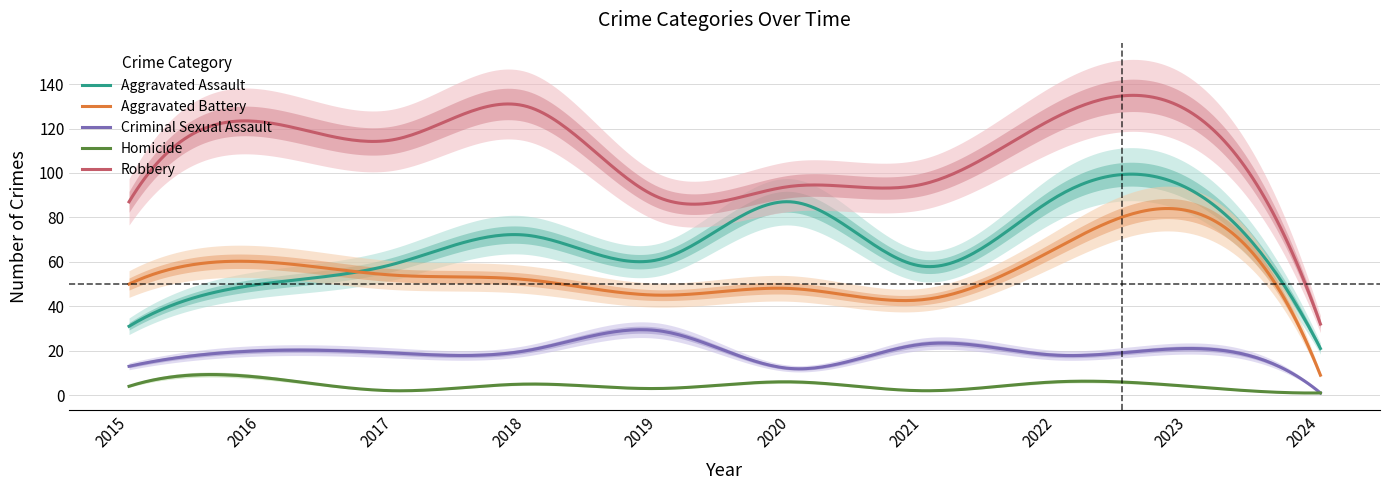

What is the difference between the maximum and minimum values in the Criminal Sexual Assault series?

28.5